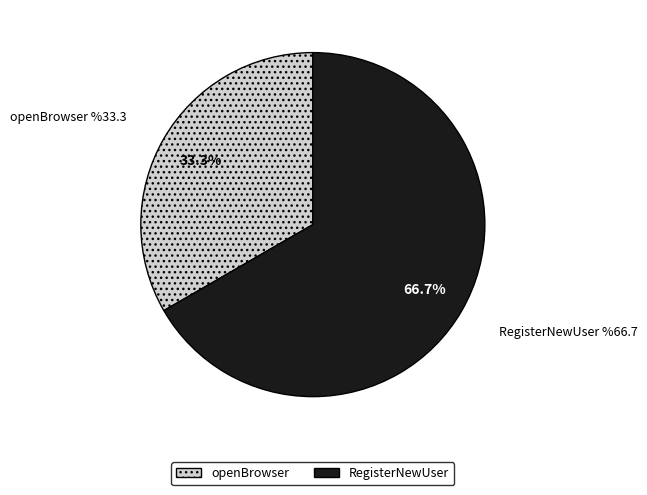

Count the number of slices in the pie.

2